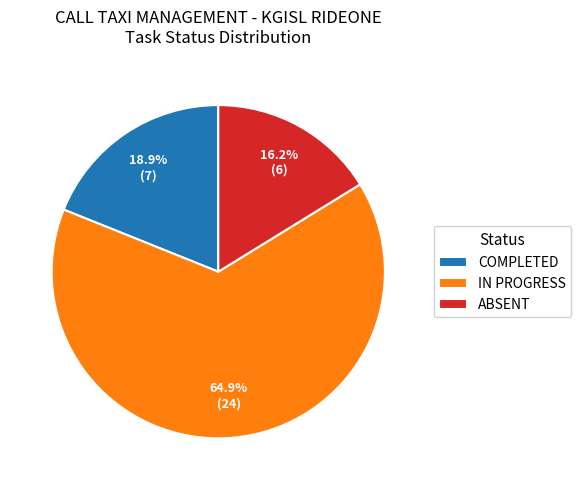

To the nearest percent, what is the difference between the ABSENT and IN PROGRESS slice percentages?

49%